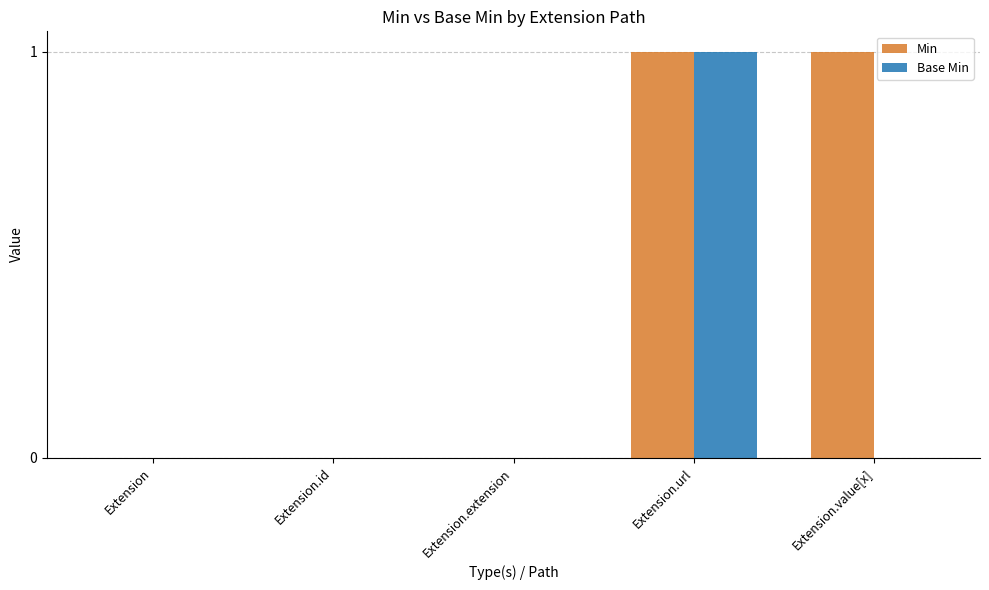

True or false: Base Min has a value of -1 at Extension.id.

False